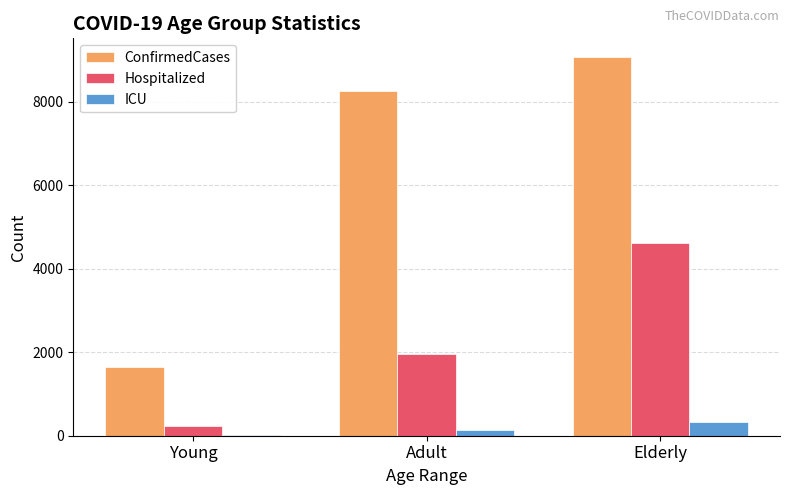

Is it true that ConfirmedCases equals 4633 at Elderly?

False